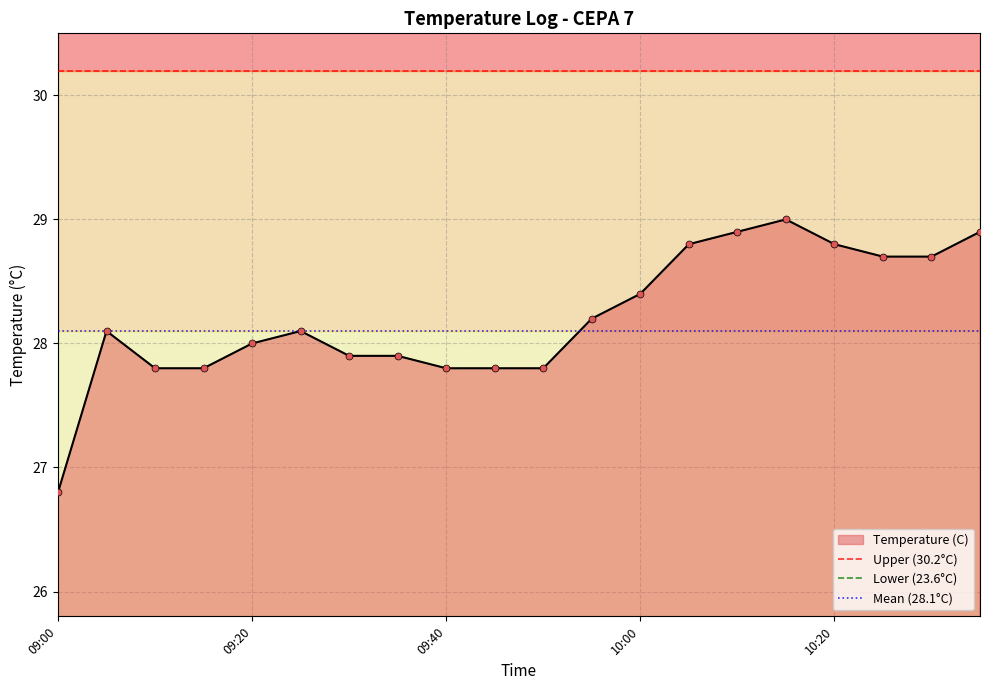

Which series reaches the maximum Y coordinate?

Upper (30.2°C)